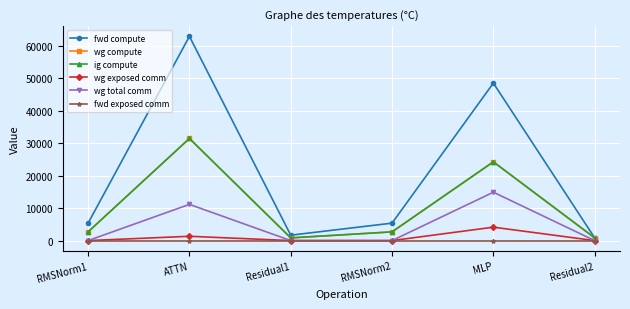

Is this an area chart (filled region under the line)?

No